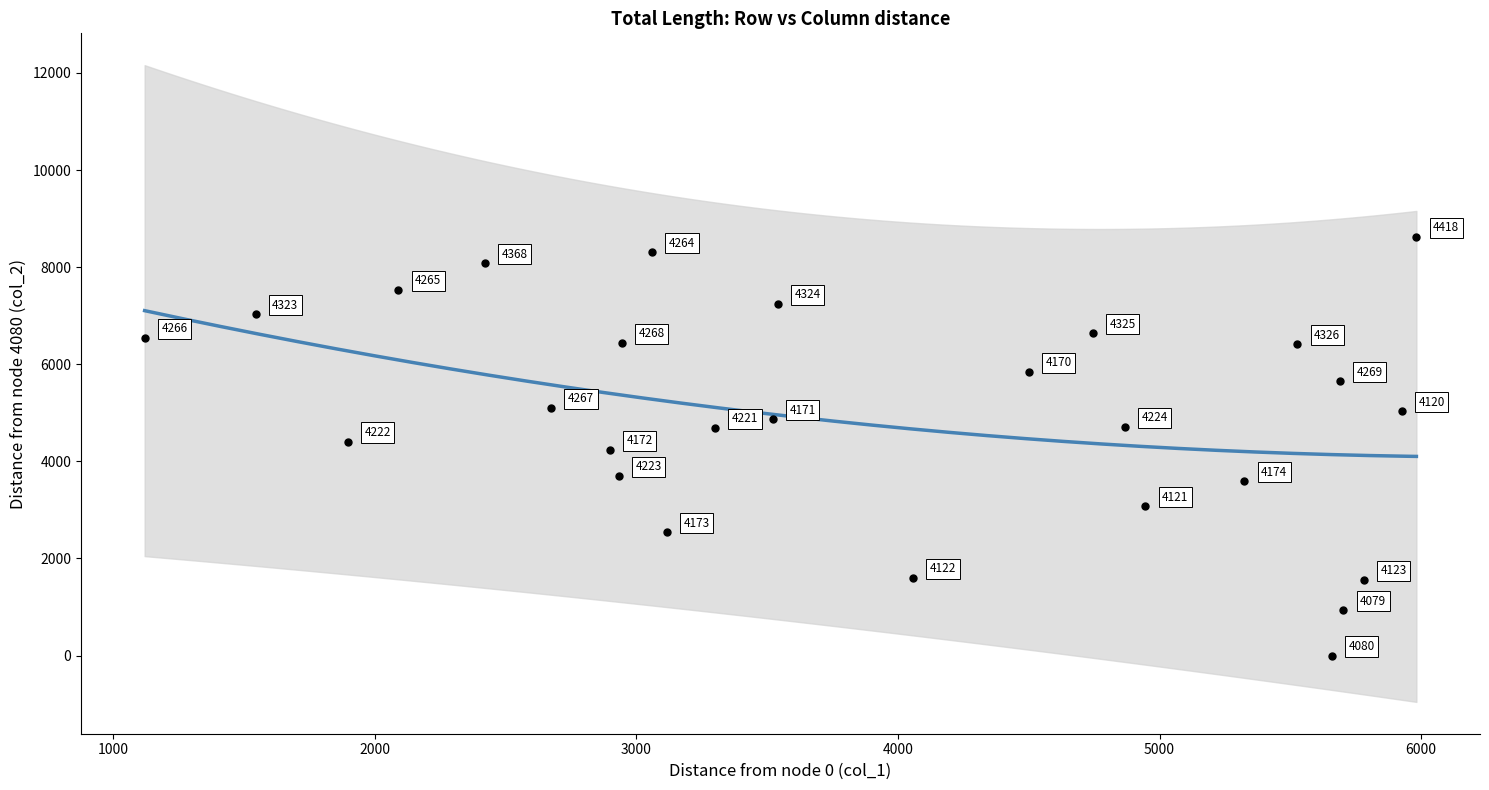

What is the range of Y values (max minus min)?

8627.5